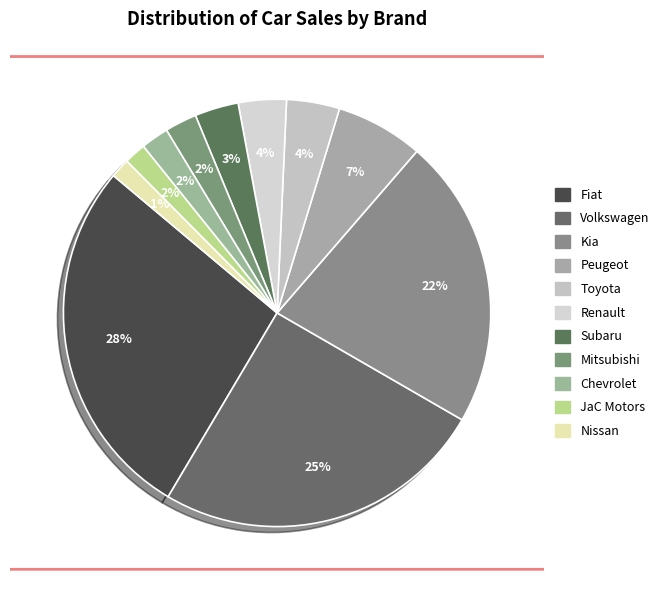

What is the smallest slice in the pie chart?

Nissan